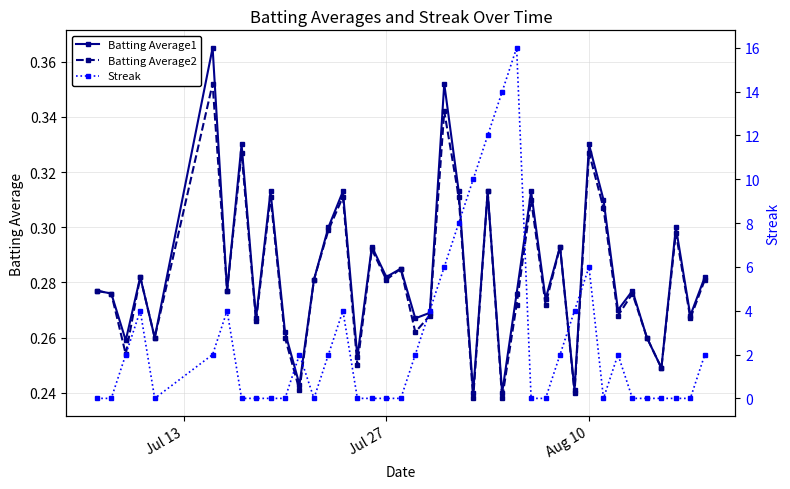

How many Batting Average1 values are between 0 and 1?

40